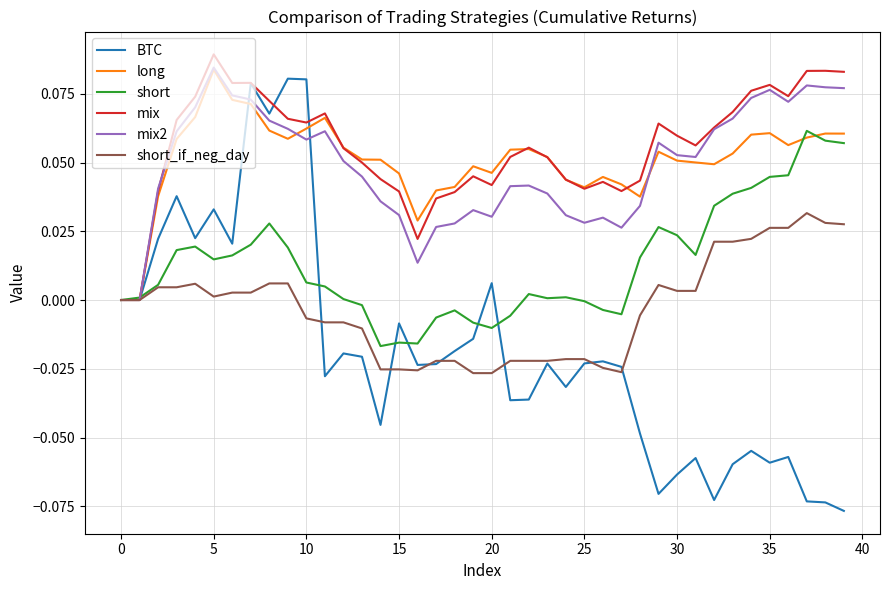

What is the difference between the second highest and second lowest values in the BTC series?

0.2